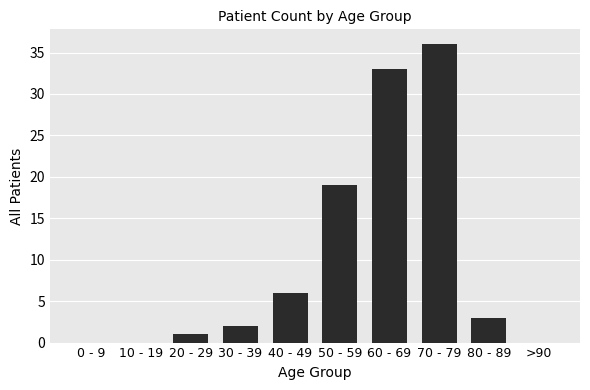

The chart shows a value of 13 at >90. True or false?

False